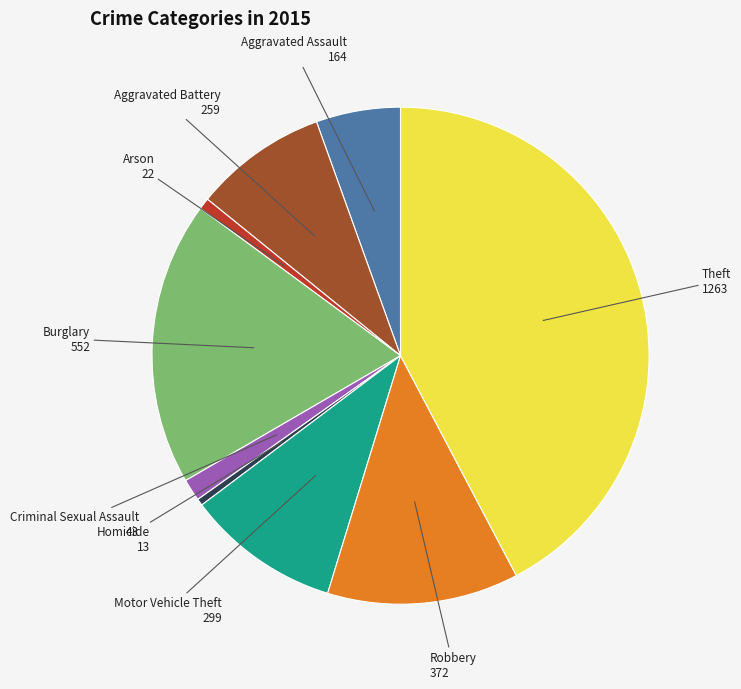

Is there any slice that represents more than half of the pie?

No